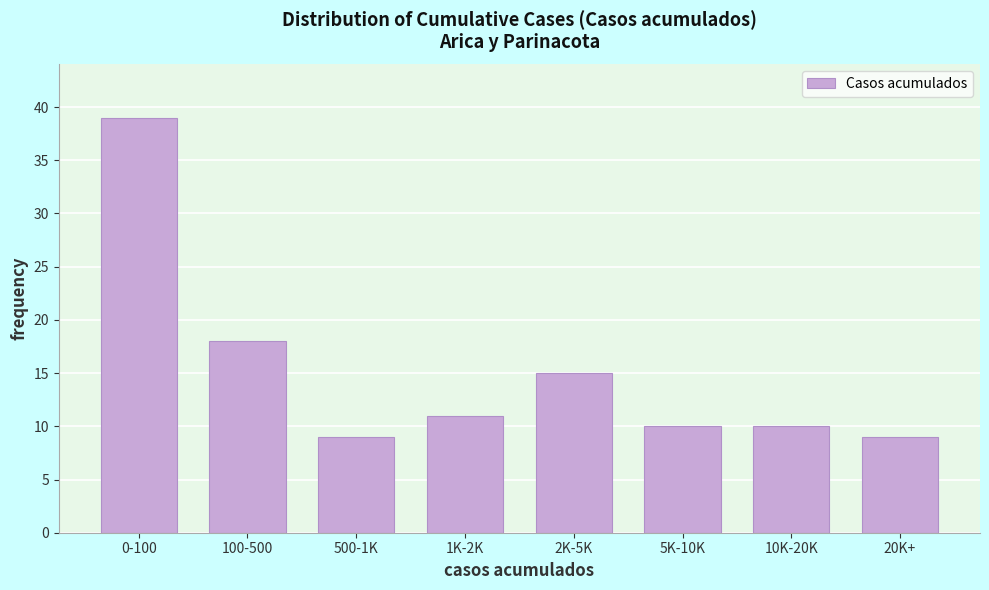

Reading left to right, list all the values displayed in this chart.

0-100=39	100-500=18	500-1K=9	1K-2K=11	2K-5K=15	5K-10K=10	10K-20K=10	20K+=9